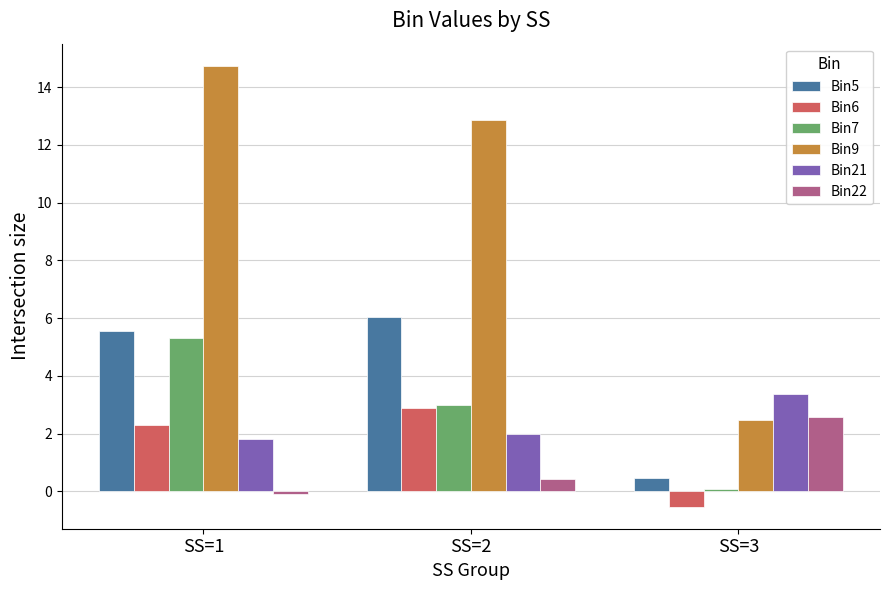

What is the value of the Bin7 bar at the 1st from the left?

5.3